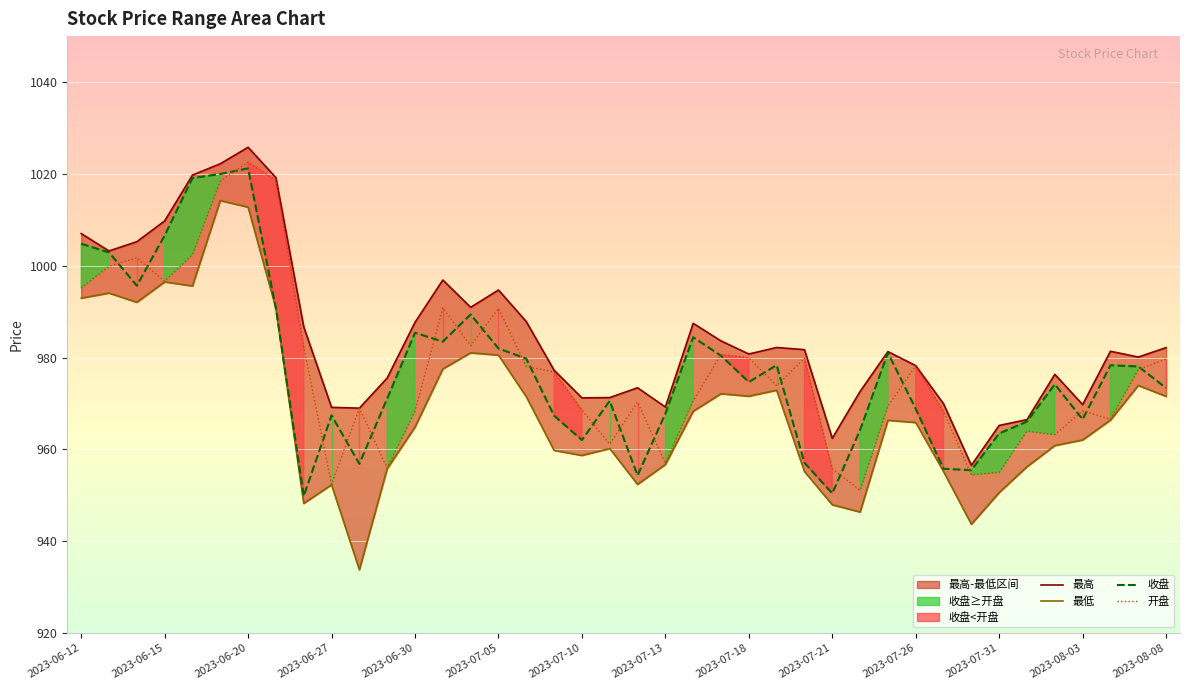

What is the minimum value for 最高?

956.5